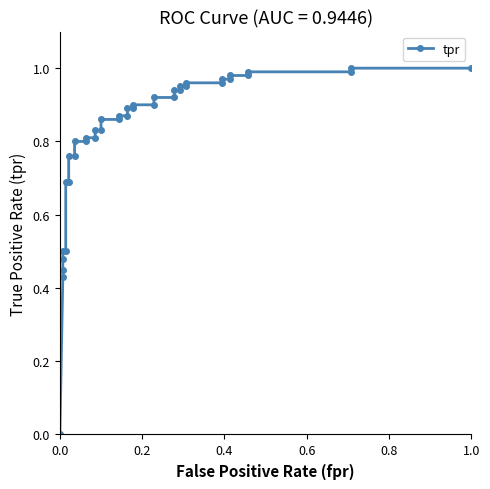

Count the number of data series in this chart.

1